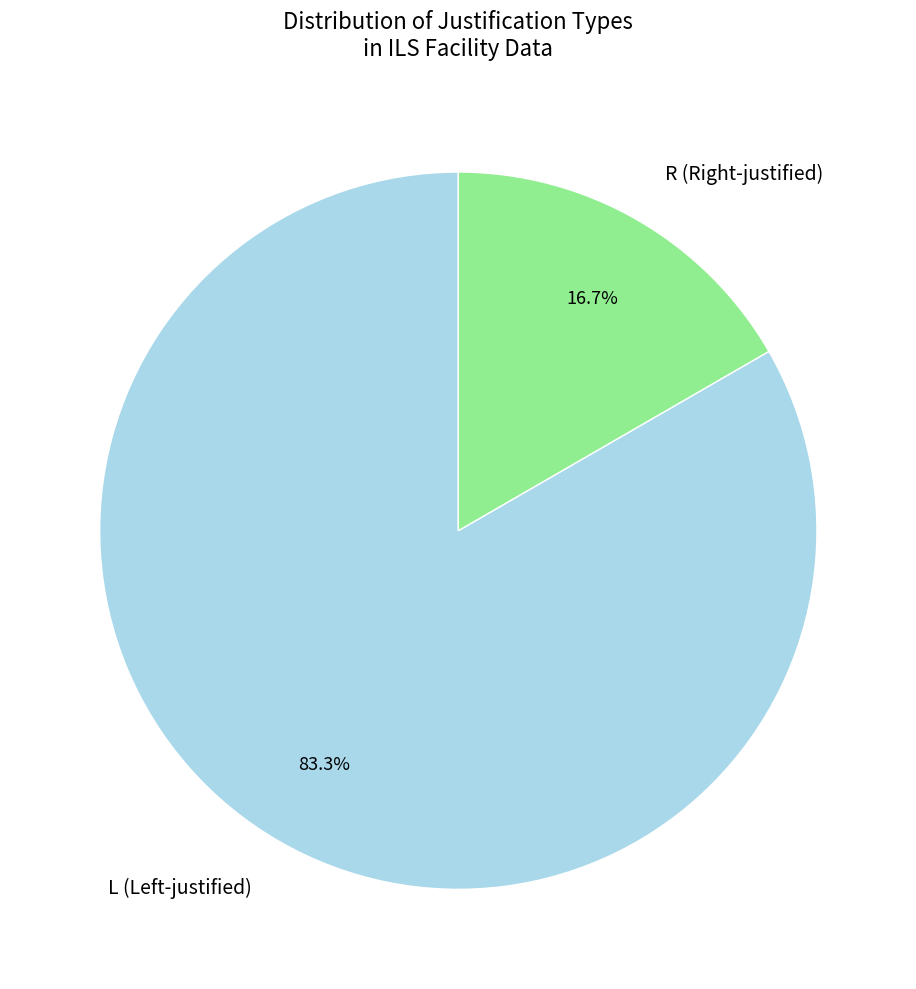

Rank the categories by value from lowest to highest.

R (Right-justified), L (Left-justified)